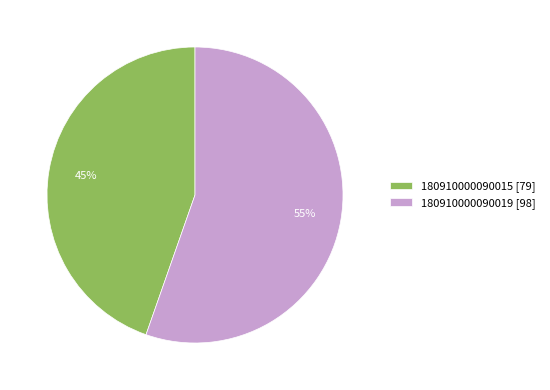

To the nearest percent, what portion does 180910000090019 represent?

55%